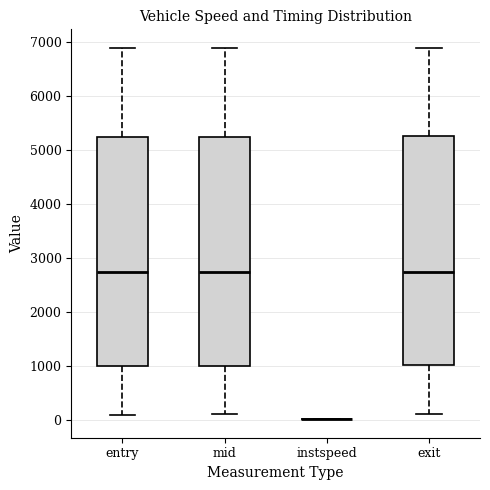

Where is the lower edge of the box for exit on the y-axis? The values are not printed on the chart, so give them approximately, as read against the axis.

1000